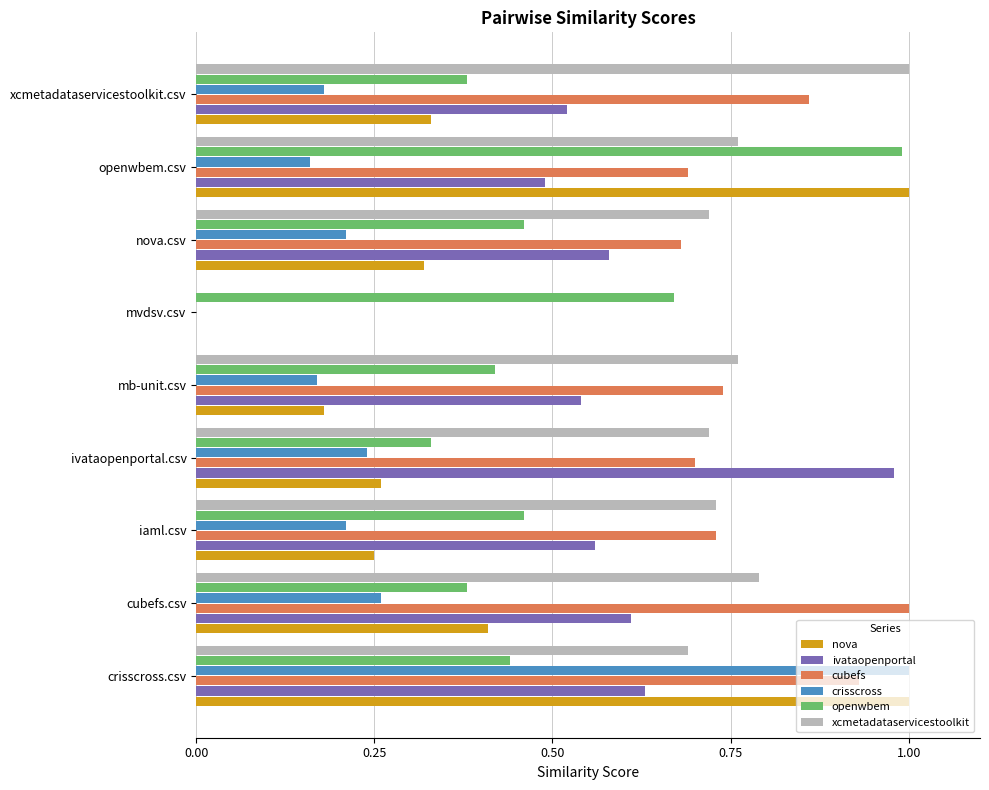

At which category is the sum across all series the highest?

crisscross.csv